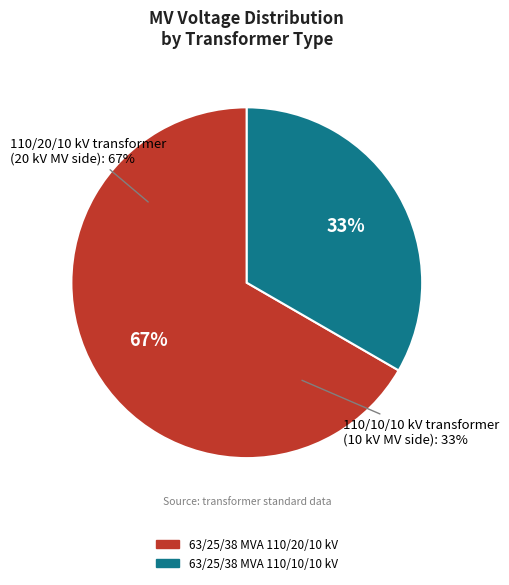

What portion of the pie excludes 63/25/38 MVA 110/10/10 kV?

66.7%